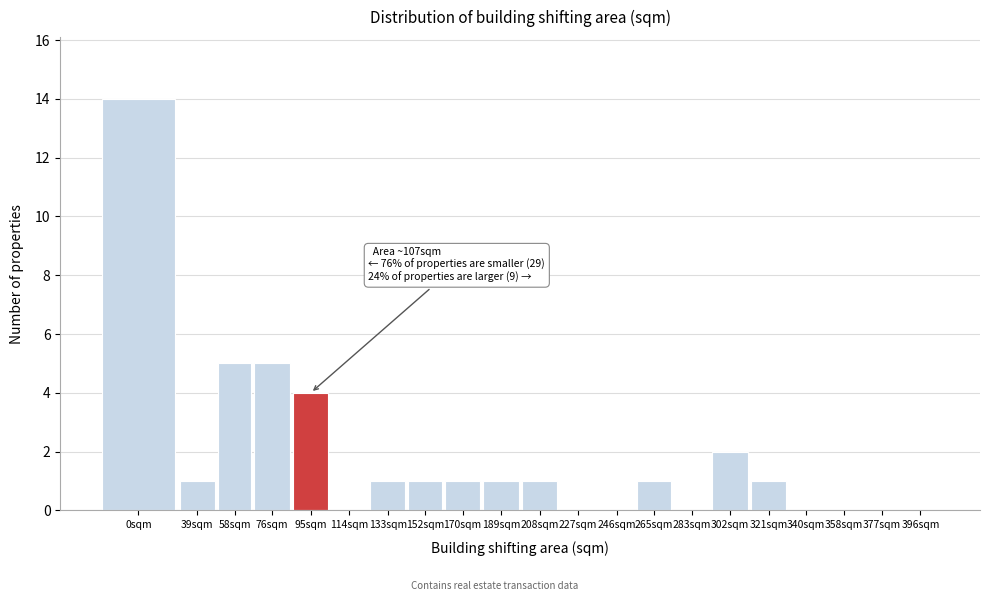

Reading left to right, list all the values displayed in this chart.

0sqm=14	39sqm=1	58sqm=5	76sqm=5	95sqm=4	114sqm=0	133sqm=1	152sqm=1	170sqm=1	189sqm=1	208sqm=1	227sqm=0	246sqm=0	265sqm=1	283sqm=0	302sqm=2	321sqm=1	340sqm=0	358sqm=0	377sqm=0	396sqm=0